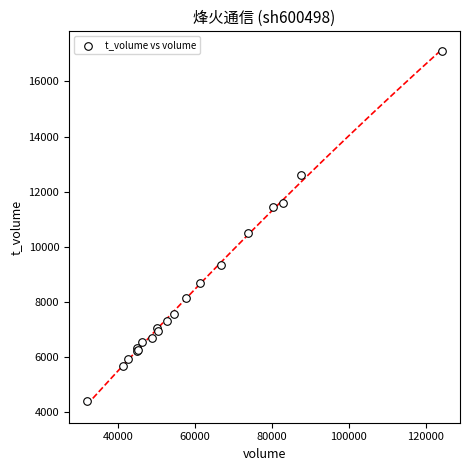

What Y value in the scatter plot is closest to 10752?

10497